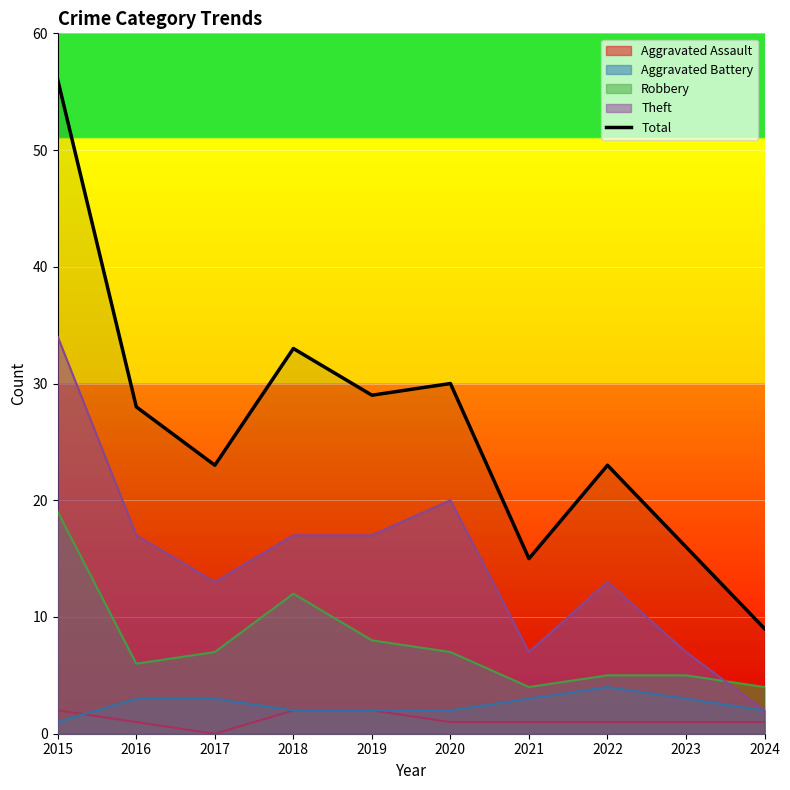

What is the sum of all values?

262